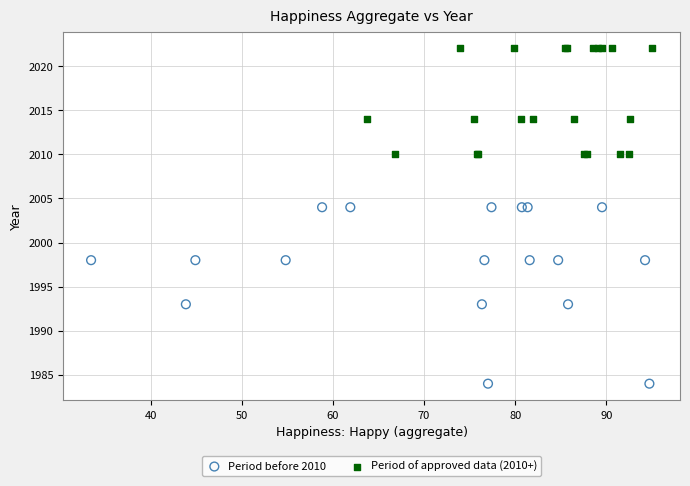

Which series has the widest spread of Y values?

Period before 2010